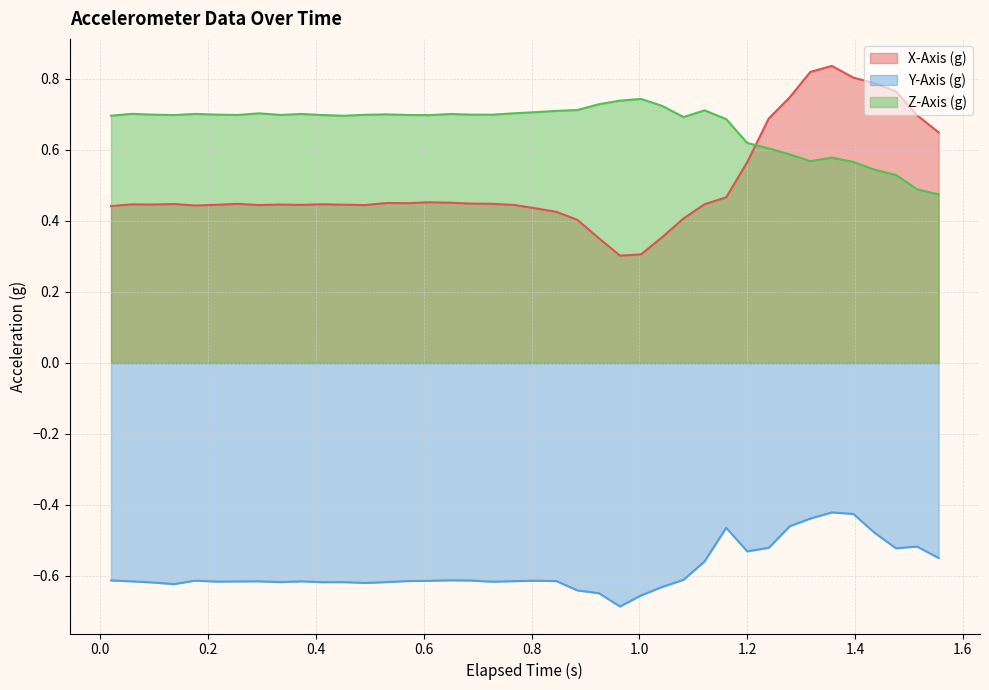

What is the difference between the second highest and minimum values in the Z-Axis (g) series?

0.3